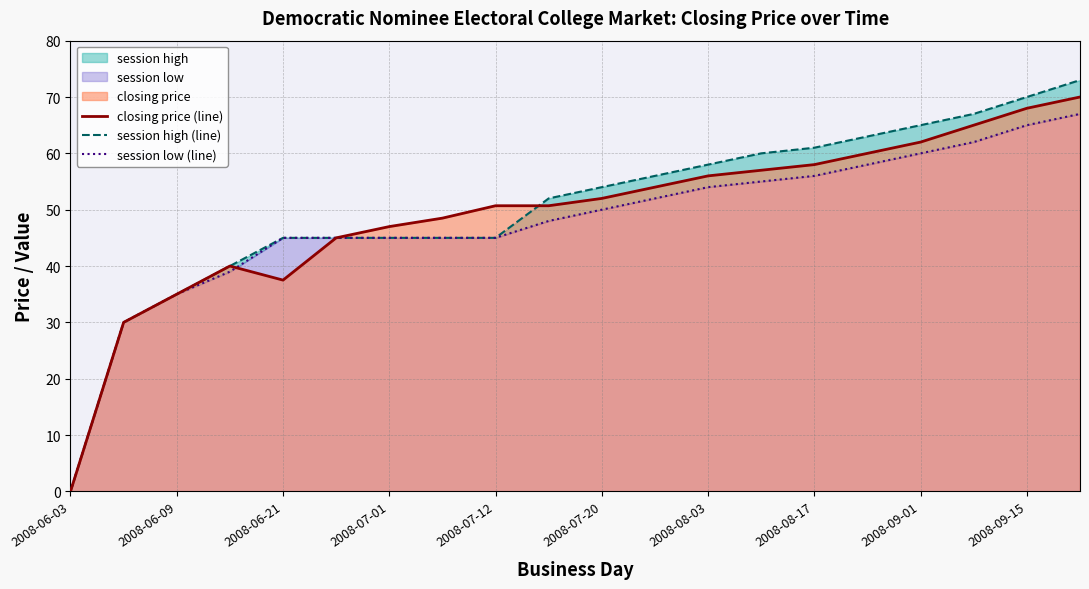

The closing price (line) series shows 25.2 at 2008-07-01. True or false?

False